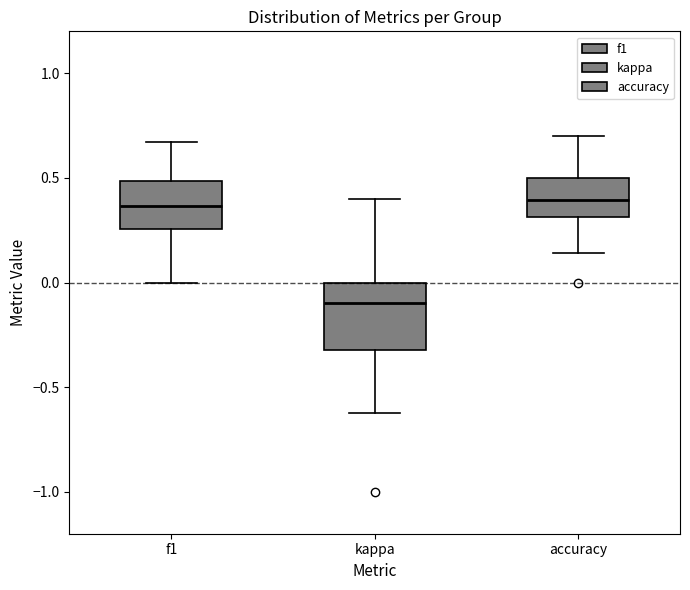

Which box is the tallest, from its lower edge to its upper edge?

kappa